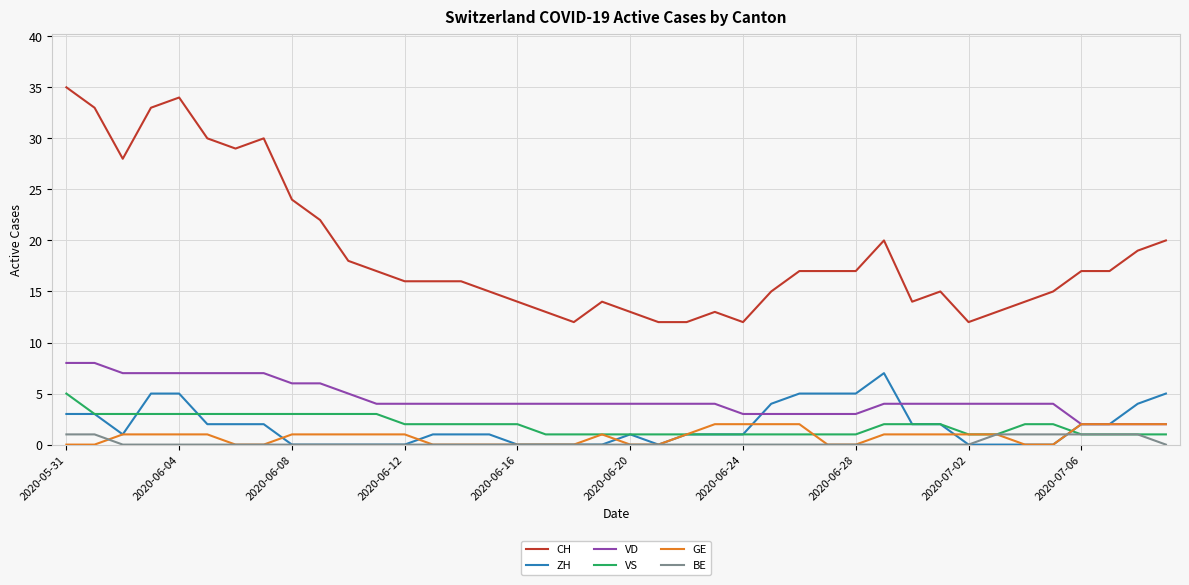

Which series has the widest spread of values?

CH